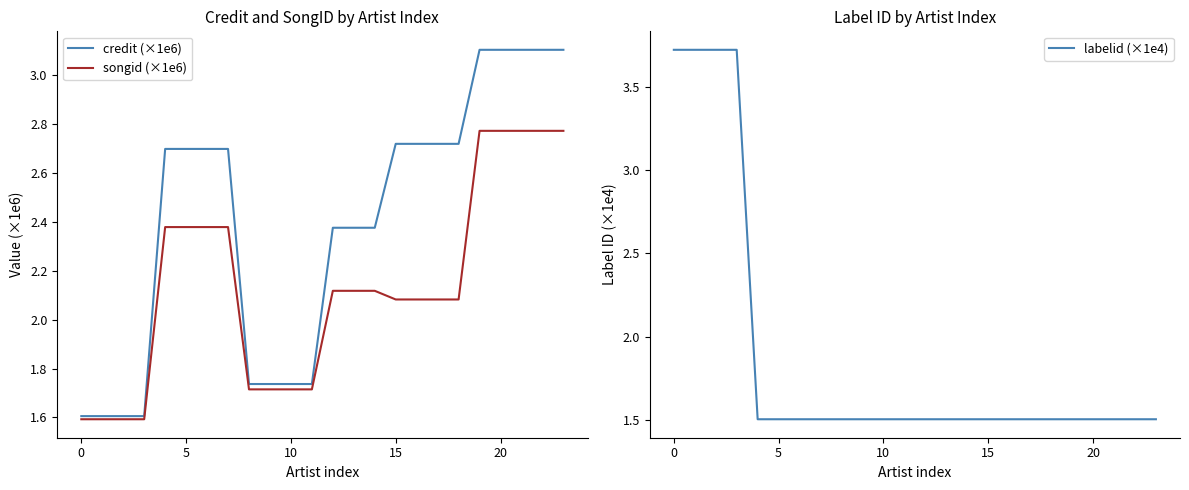

What is the maximum value for credit (×1e6)?

3.1